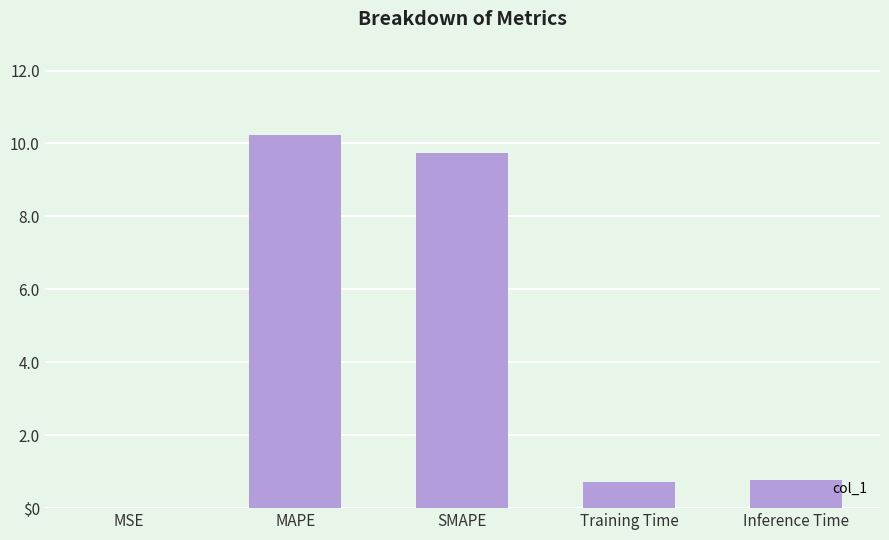

What is the maximum value shown in the chart?

10.2